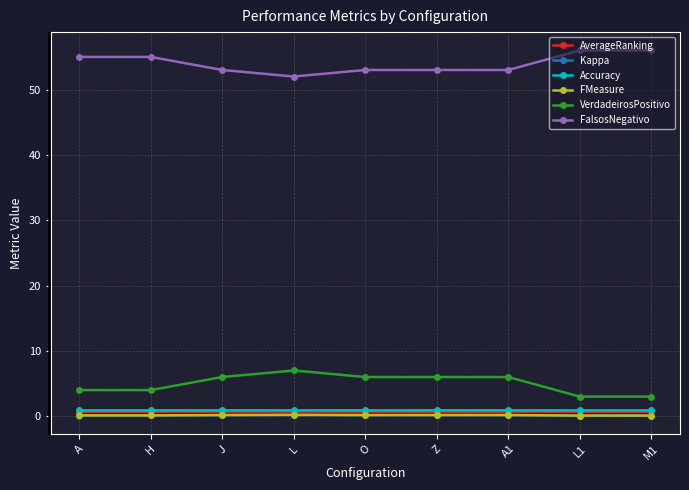

The value of VerdadeirosPositivo at O is 6.0. True or false?

True